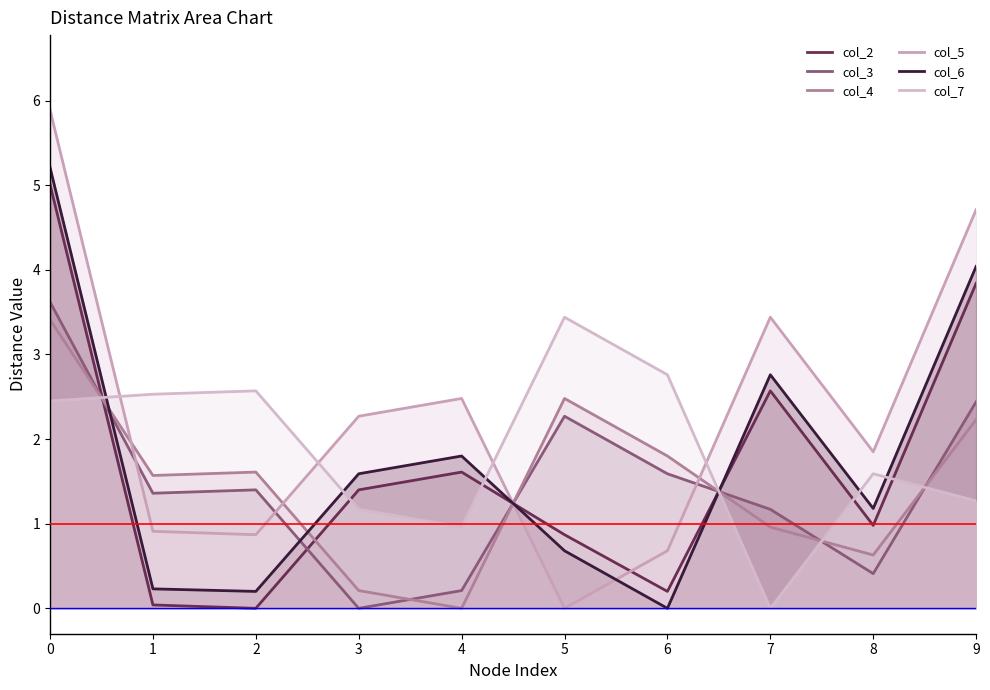

What is the value of the col_2 point at the 9th from the left?

1.0